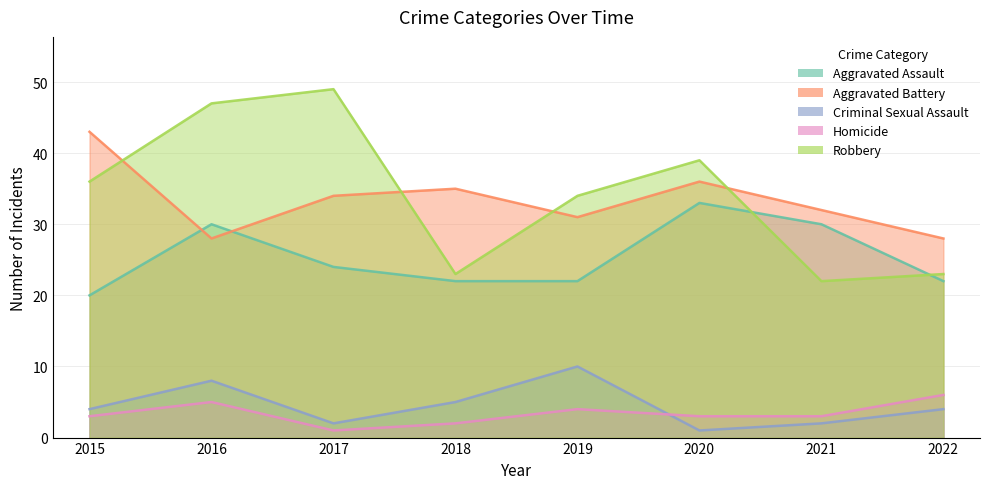

Reading left to right, extract all data points from this chart.

Aggravated Assault: 2015=20	2016=30	2017=24	2018=22	2019=22	2020=33	2021=30	2022=22
Aggravated Battery: 2015=43	2016=28	2017=34	2018=35	2019=31	2020=36	2021=32	2022=28
Criminal Sexual Assault: 2015=4	2016=8	2017=2	2018=5	2019=10	2020=1	2021=2	2022=4
Homicide: 2015=3	2016=5	2017=1	2018=2	2019=4	2020=3	2021=3	2022=6
Robbery: 2015=36	2016=47	2017=49	2018=23	2019=34	2020=39	2021=22	2022=23